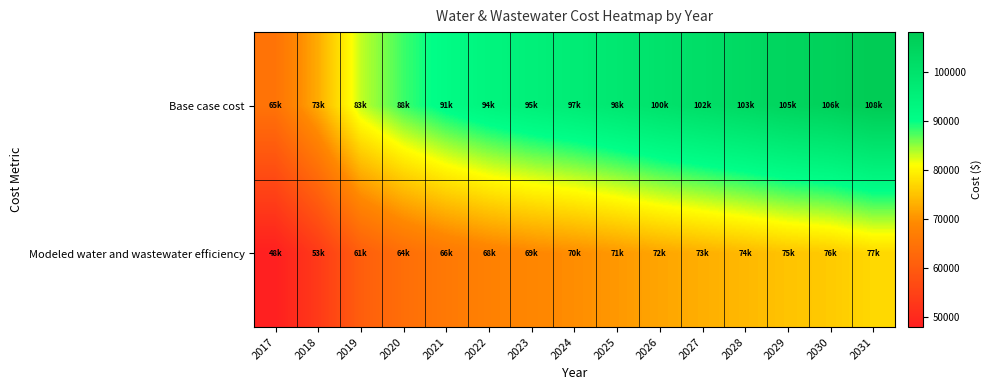

Count the number of data series in this chart.

2